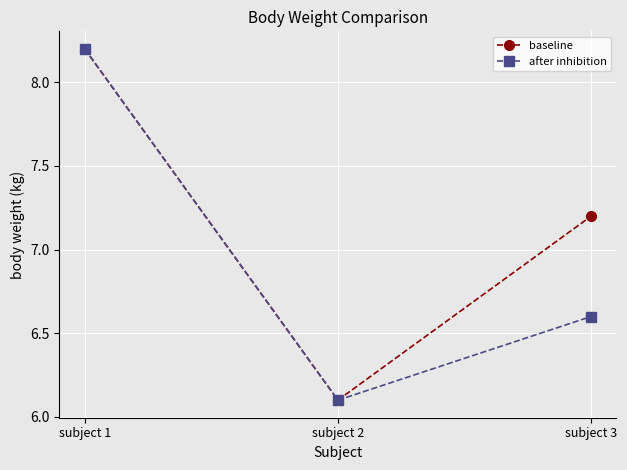

How many categories are shown in the chart?

3